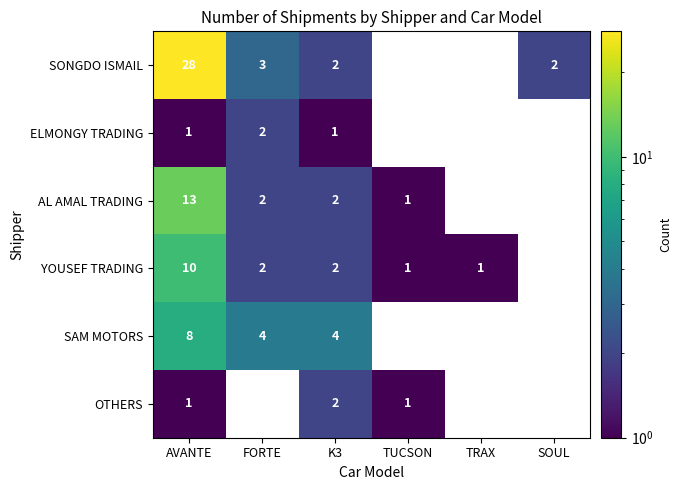

The value of YOUSEF TRADING at AVANTE is 10. True or false?

True